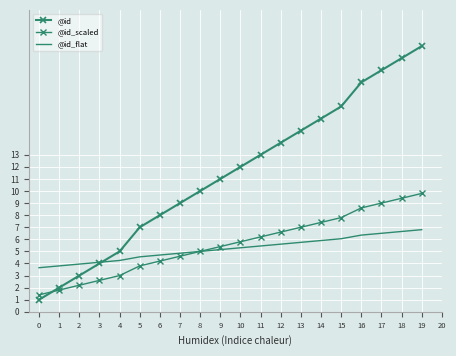

Which category has the highest value in the @id_flat series?

19